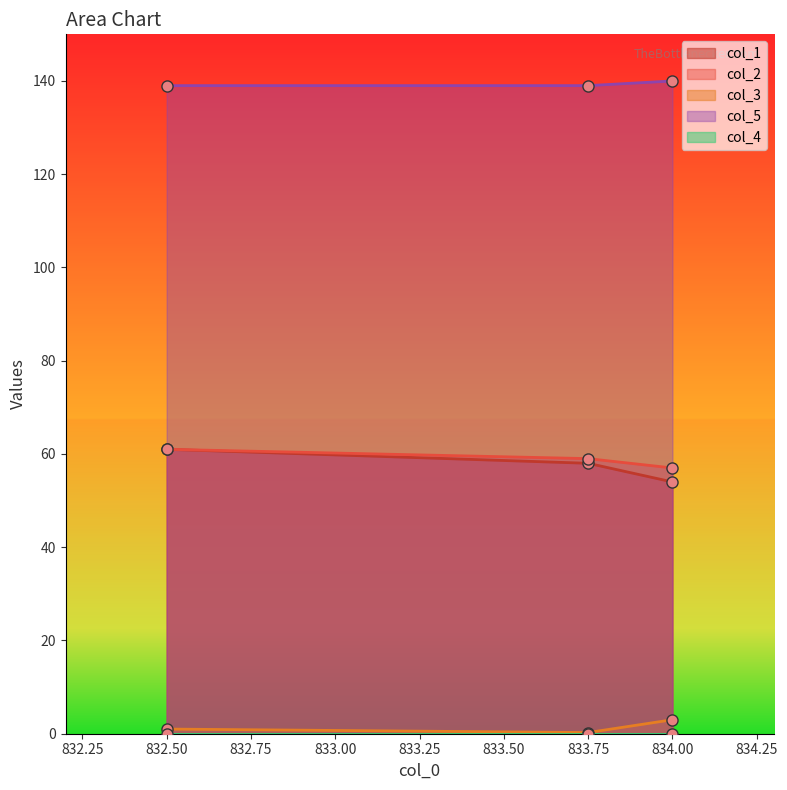

At which label does col_5 reach its peak?

834.0